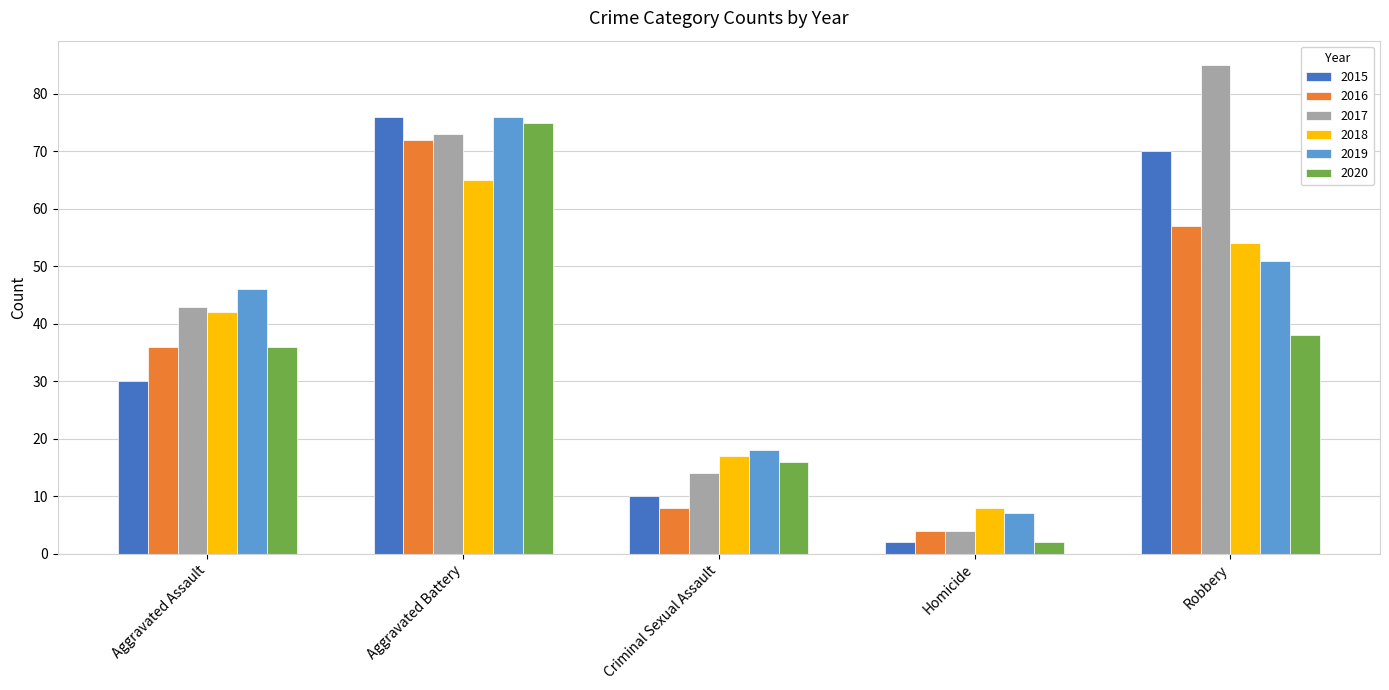

Reading right to left, extract all data points from this chart.

2015: Robbery=70	Homicide=2	Criminal Sexual Assault=10	Aggravated Battery=76	Aggravated Assault=30
2016: Robbery=57	Homicide=4	Criminal Sexual Assault=8	Aggravated Battery=72	Aggravated Assault=36
2017: Robbery=85	Homicide=4	Criminal Sexual Assault=14	Aggravated Battery=73	Aggravated Assault=43
2018: Robbery=54	Homicide=8	Criminal Sexual Assault=17	Aggravated Battery=65	Aggravated Assault=42
2019: Robbery=51	Homicide=7	Criminal Sexual Assault=18	Aggravated Battery=76	Aggravated Assault=46
2020: Robbery=38	Homicide=2	Criminal Sexual Assault=16	Aggravated Battery=75	Aggravated Assault=36